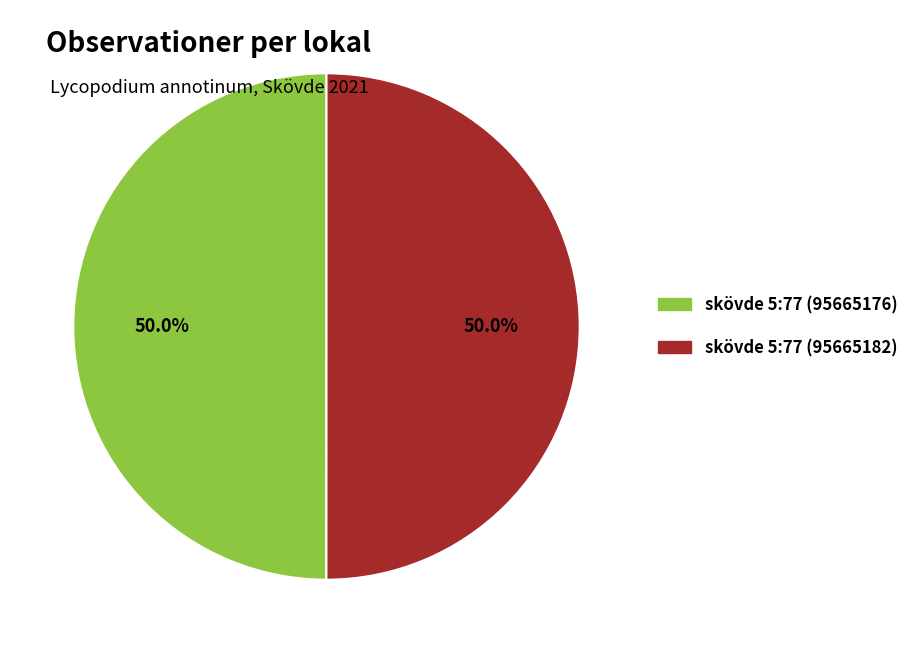

What is the ratio of the value at skövde 5:77 (95665182) to the value at skövde 5:77 (95665176)?

1.0